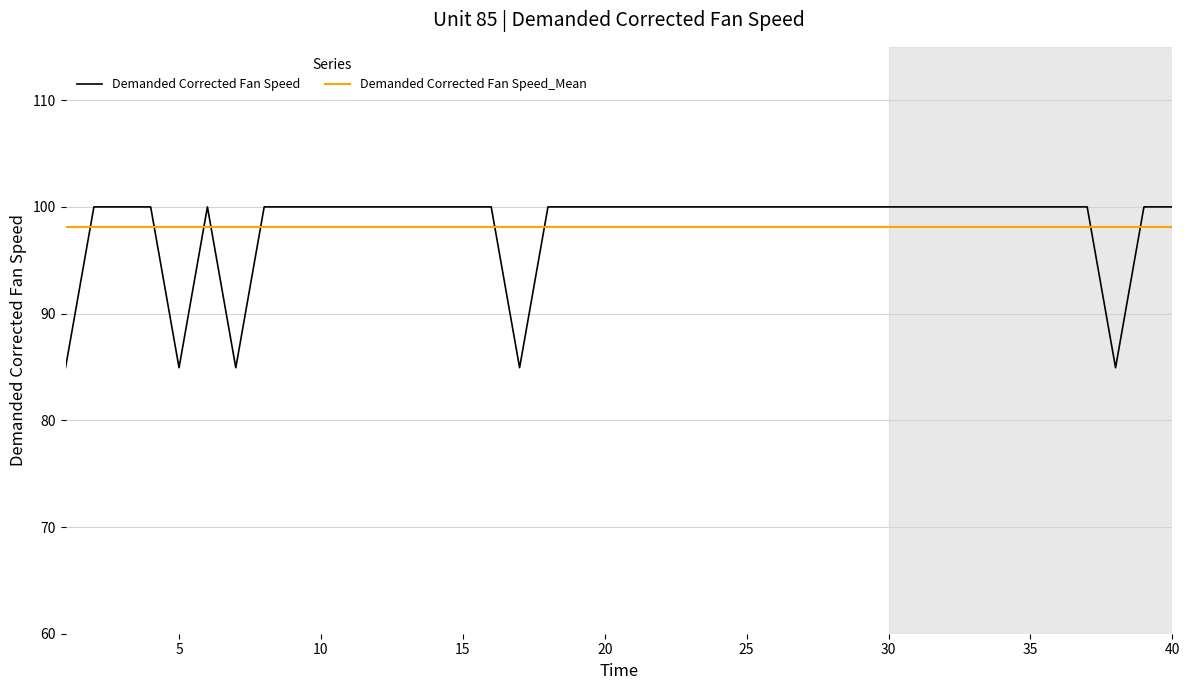

Which has a higher value, 2 or 17?

2